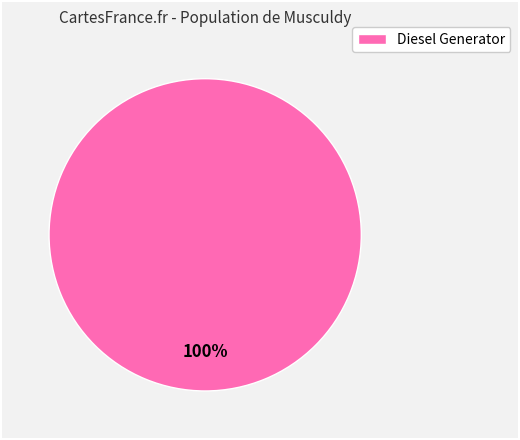

What is the majority slice?

Diesel Generator